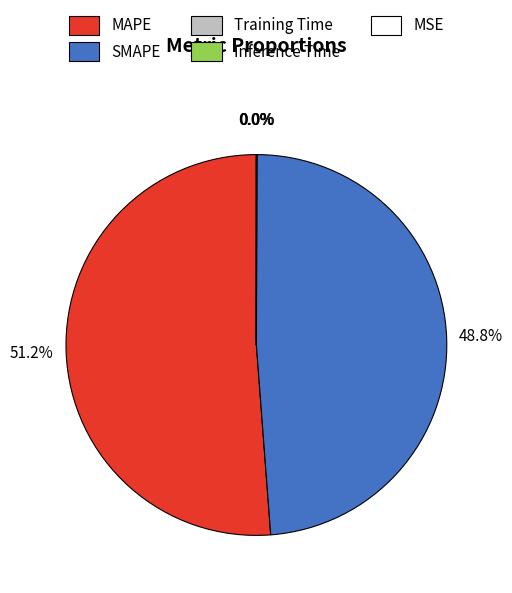

What is the largest slice in the pie chart?

MAPE